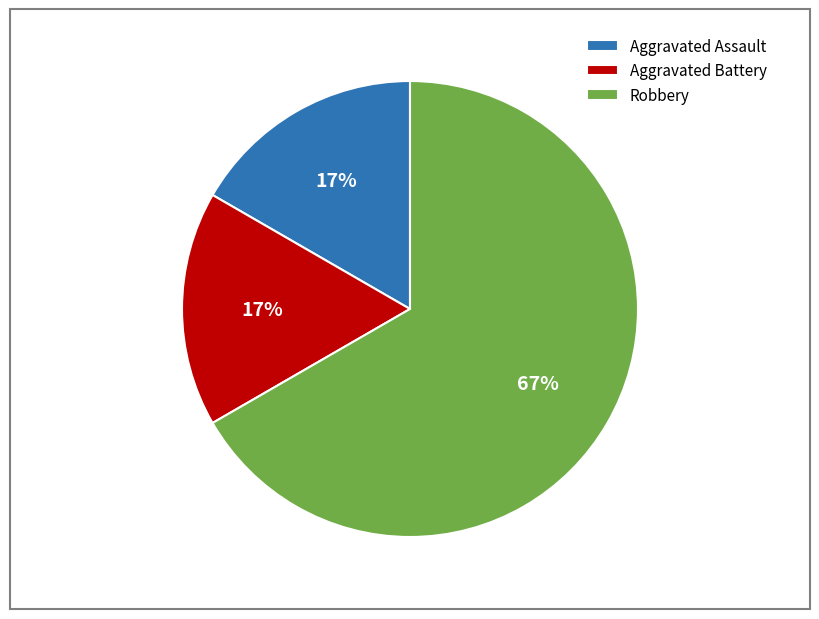

To the nearest percent, what is the combined percentage of Robbery and Aggravated Assault?

83%